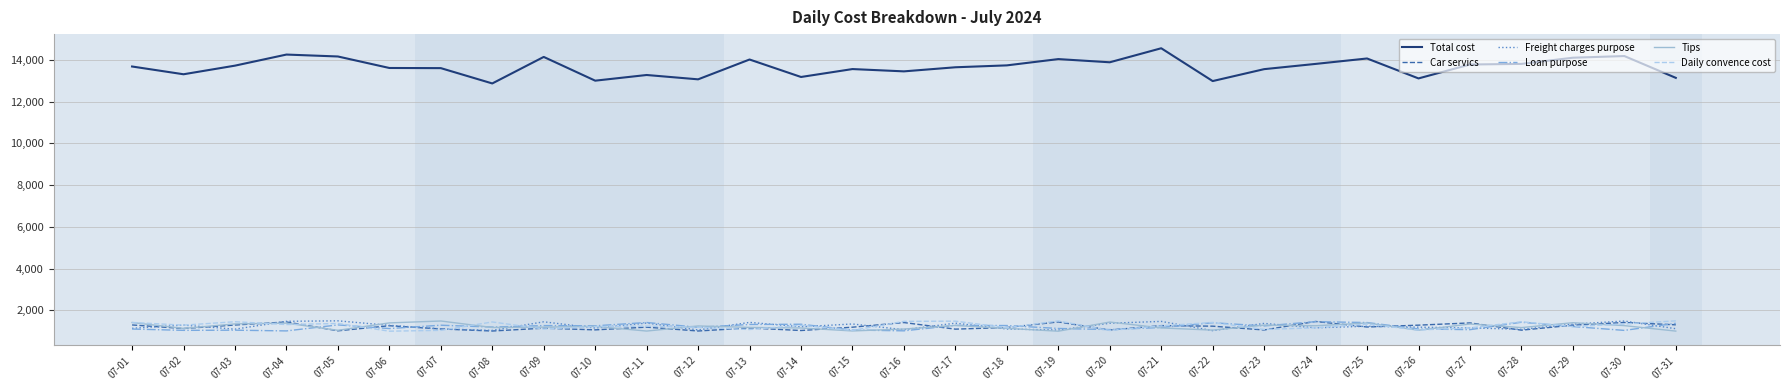

True or false: Total cost and Car servics intersect in this chart.

False